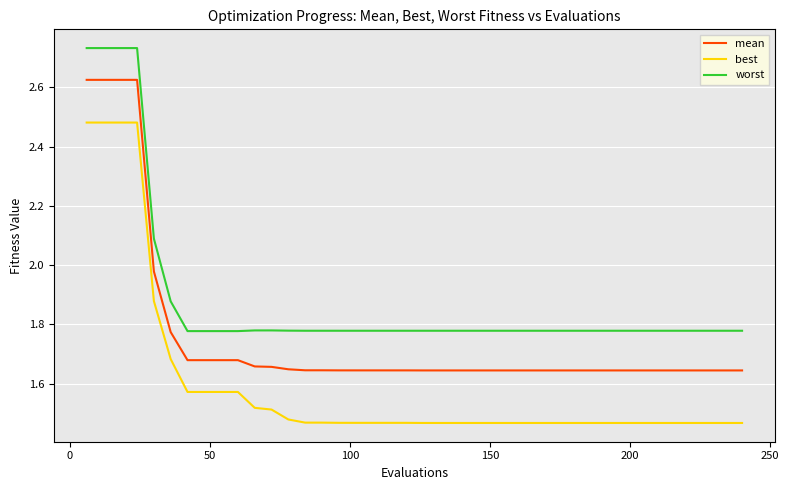

Which series has the largest range (max minus min)?

best